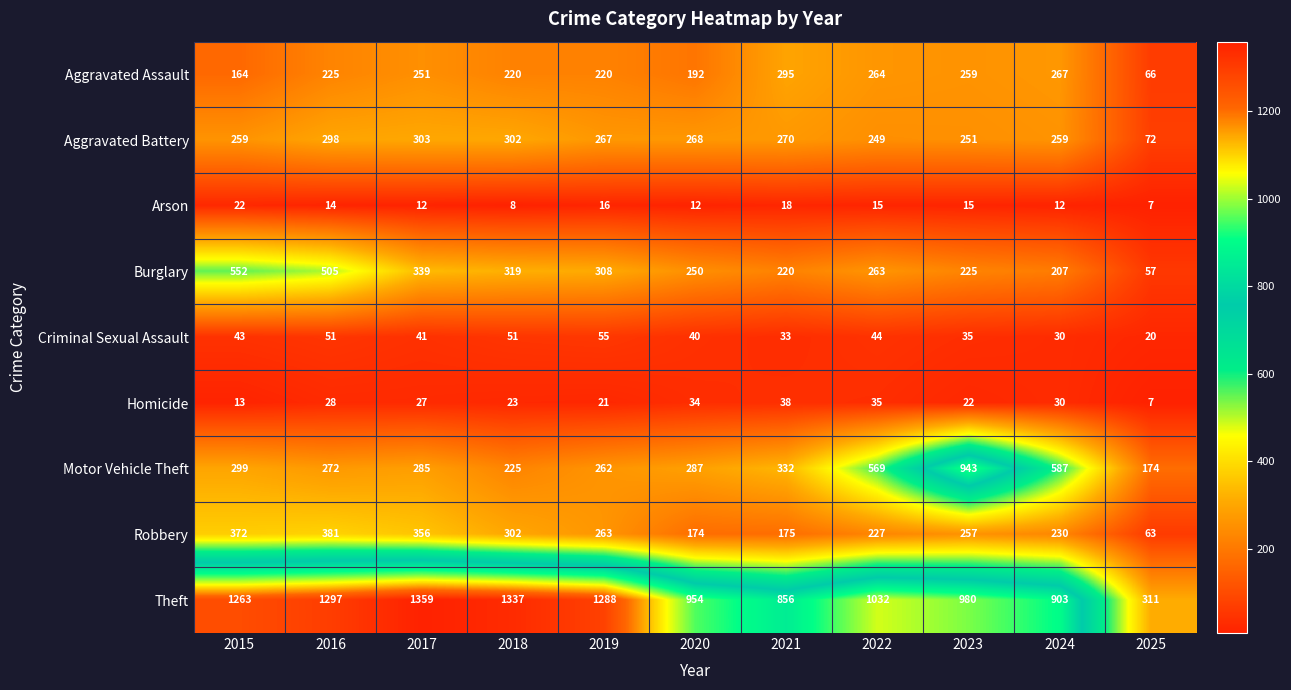

At how many categories does at least one series exceed 930?

8